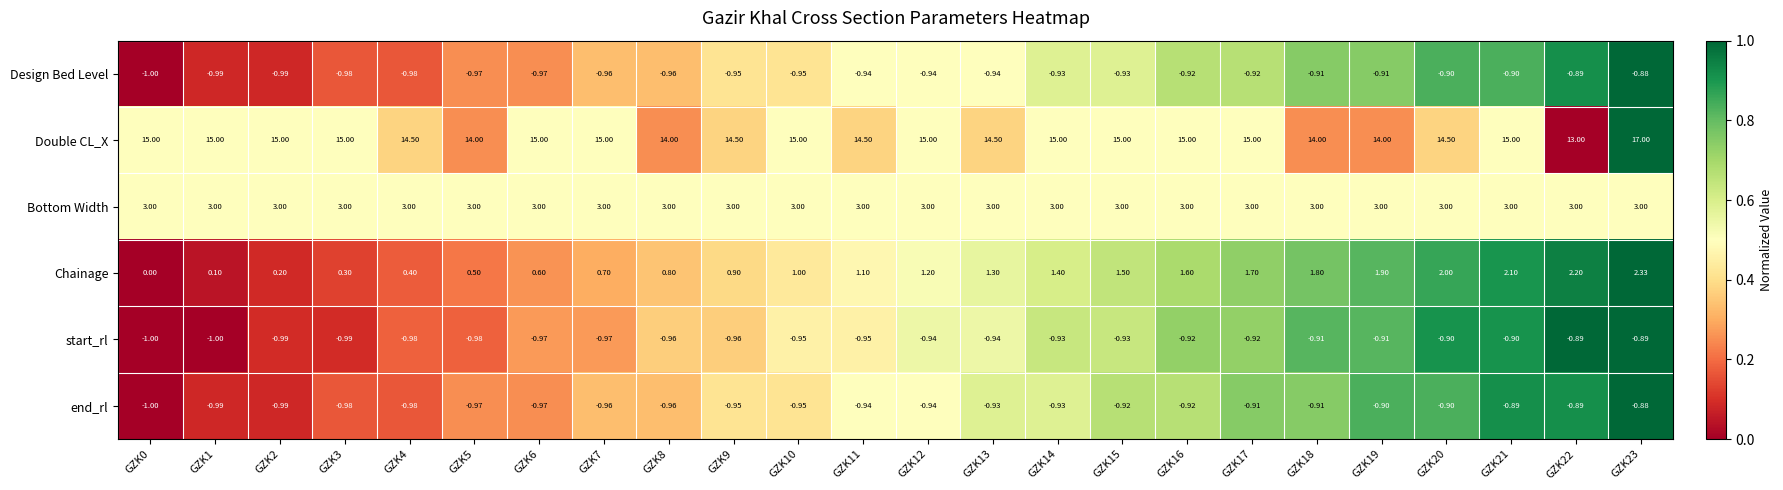

Which series has the widest spread of values?

Double CL_X